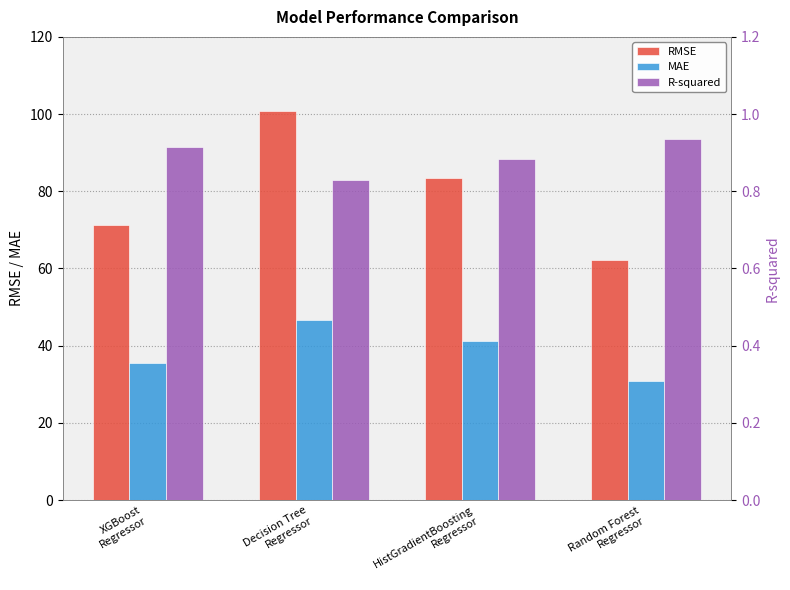

Between HistGradientBoosting
Regressor and Random Forest
Regressor, which series saw the biggest shift?

RMSE